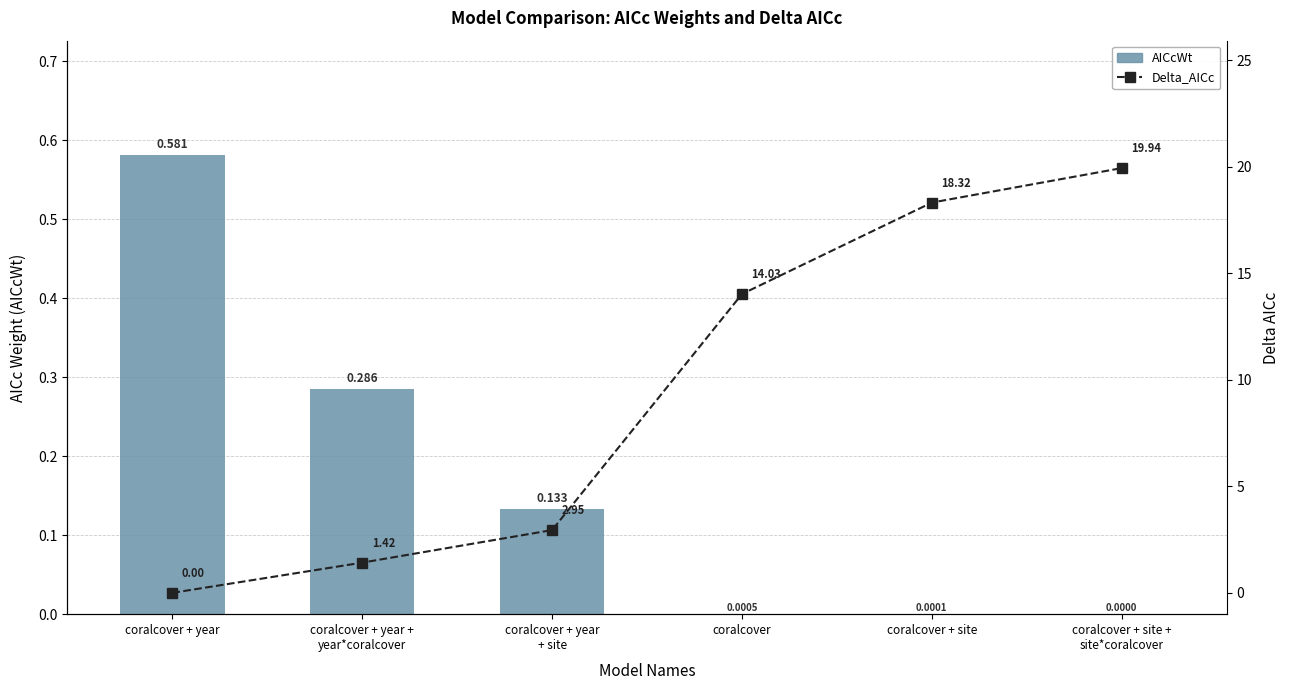

What is the difference between the maximum and second lowest values in the AICcWt series?

0.6